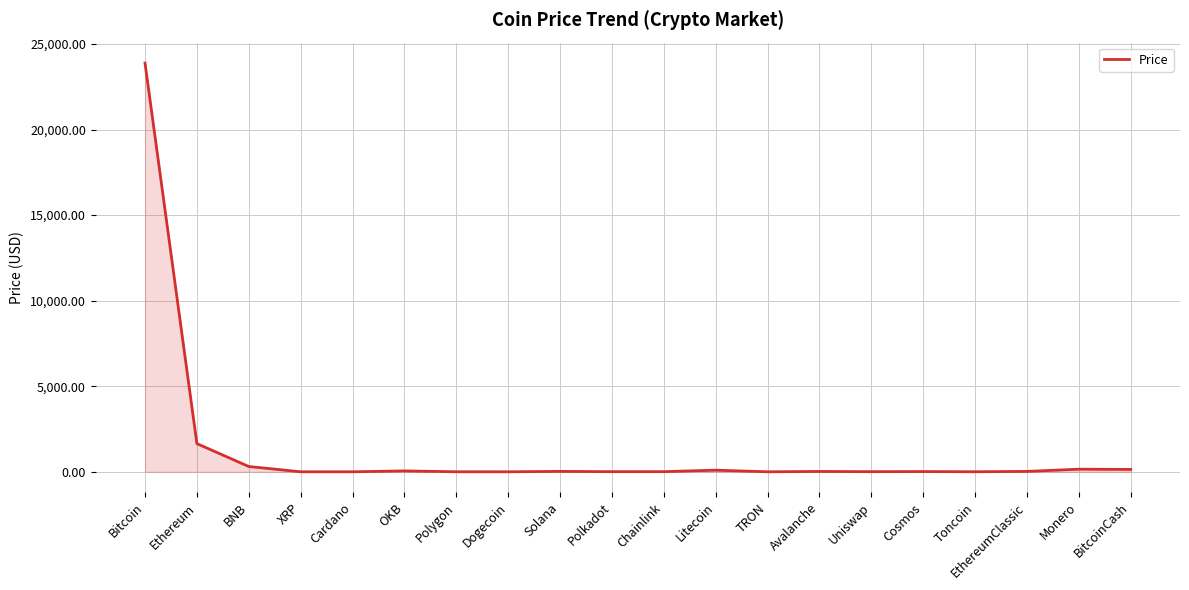

Between Litecoin and Ethereum, which is larger?

Ethereum